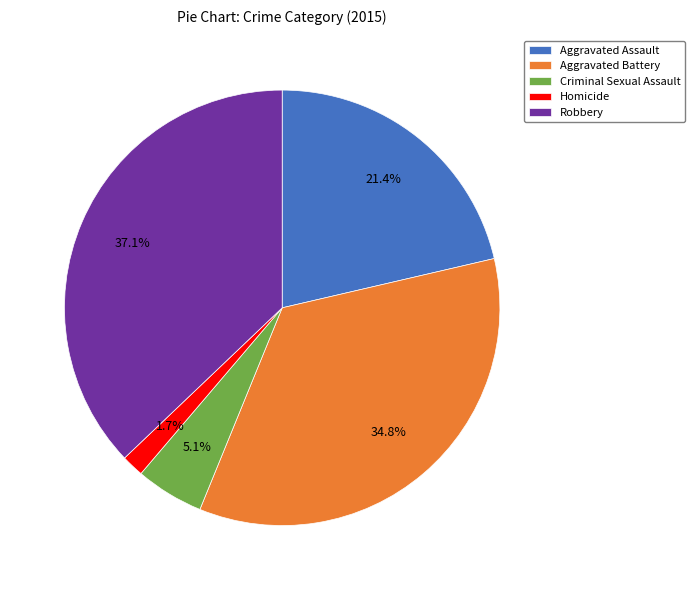

Is it true that Aggravated Assault is 36% of the pie?

False